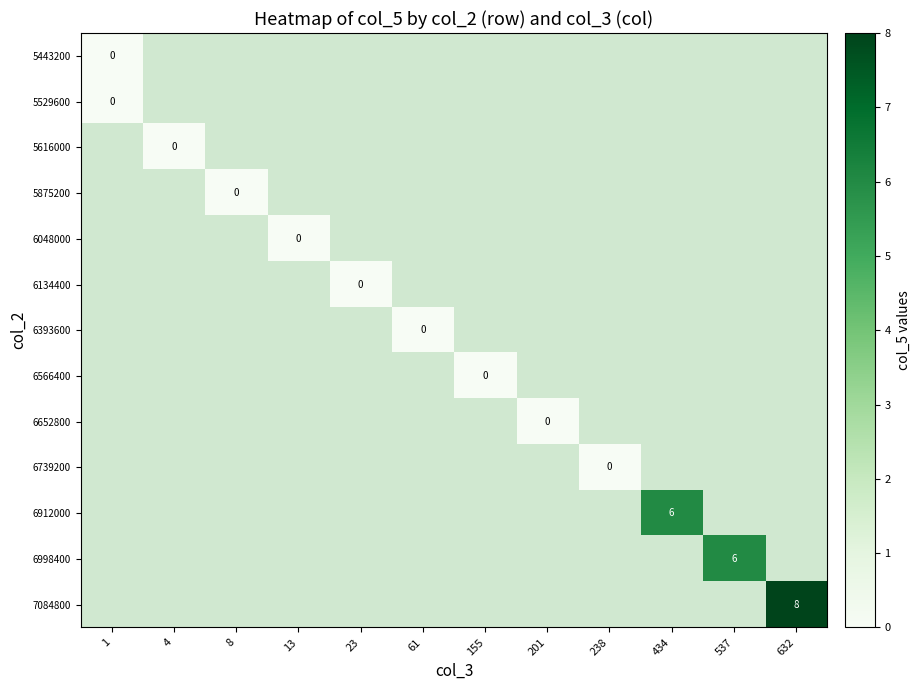

Count the number of data series in this chart.

13